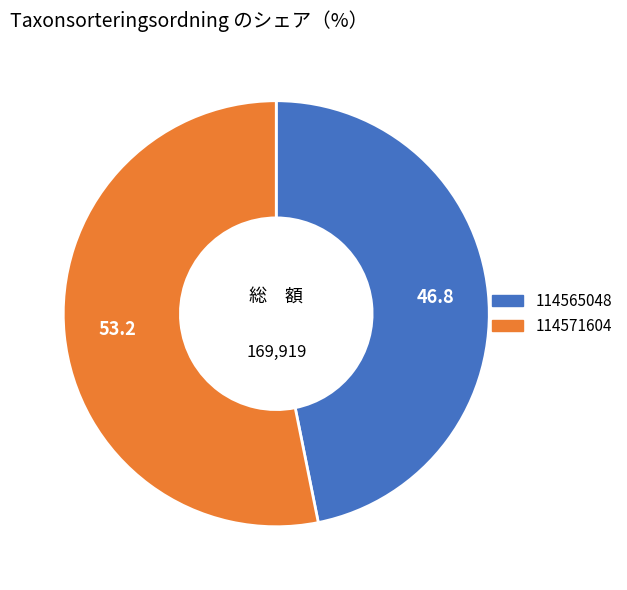

Which has a higher value, 114571604 or 114565048?

114571604